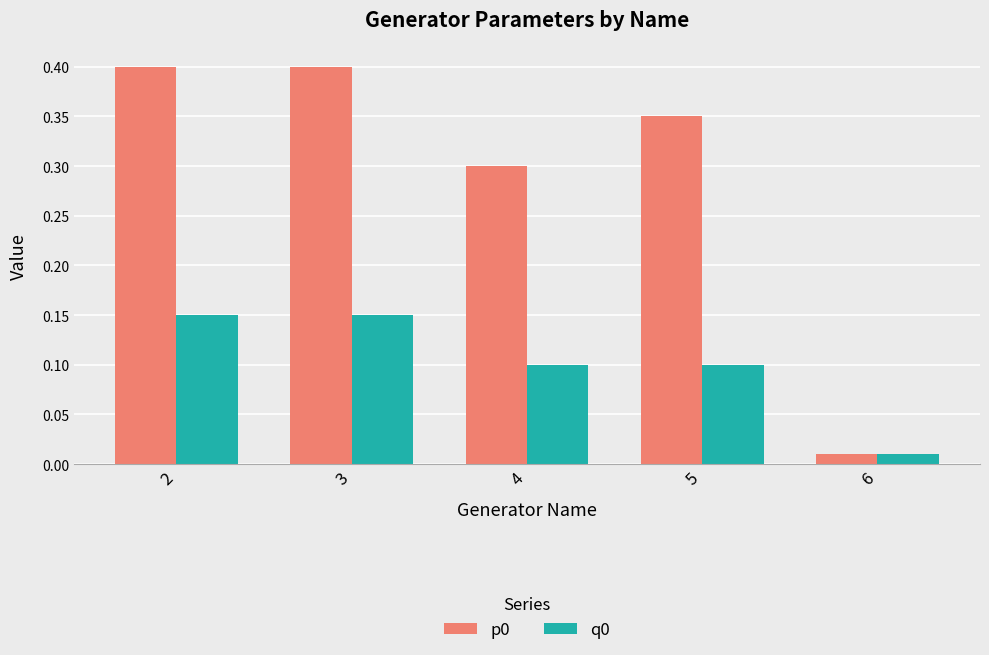

What is the sum of the p0 values at 6 and 5?

0.4